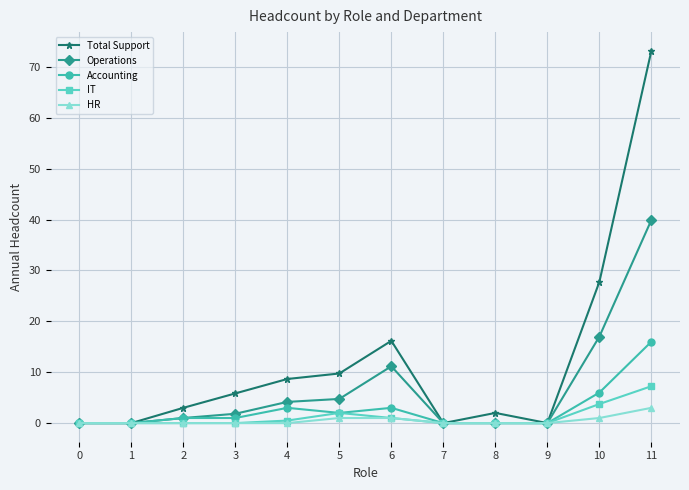

Is this an area chart (filled region under the line)?

No